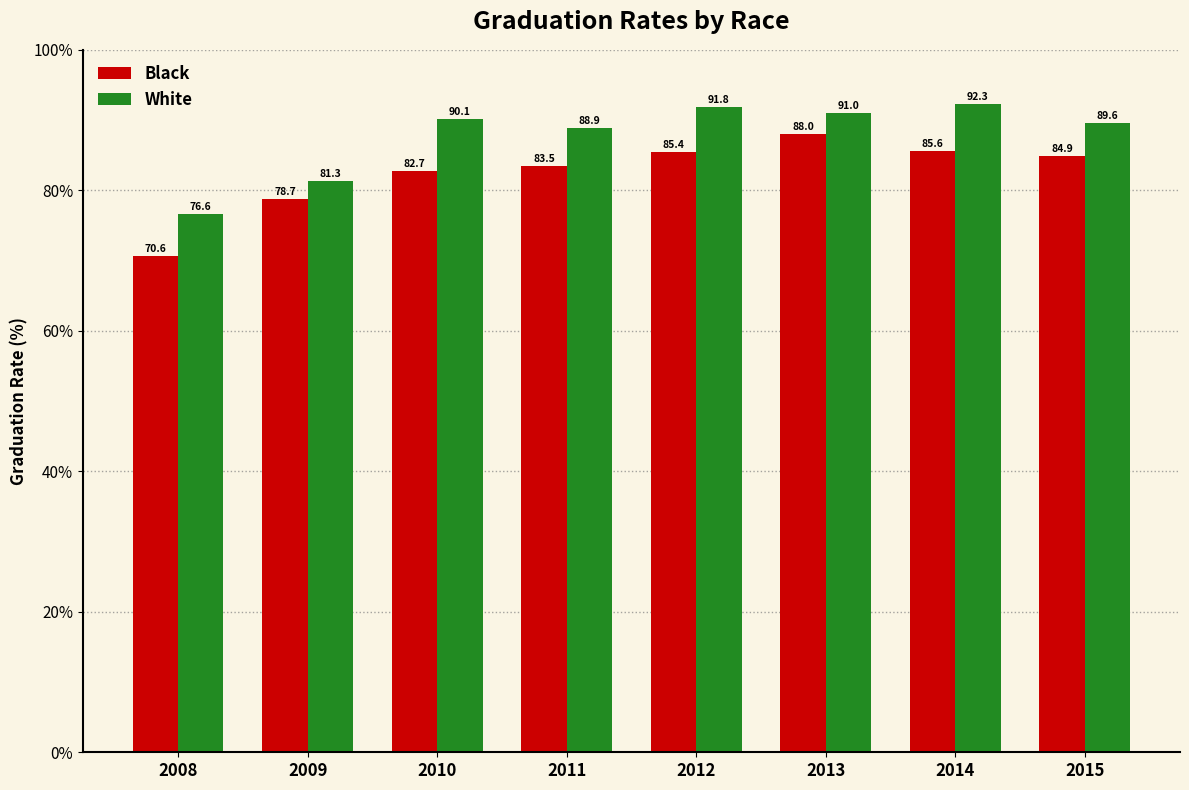

Which series has the largest range (max minus min)?

Black